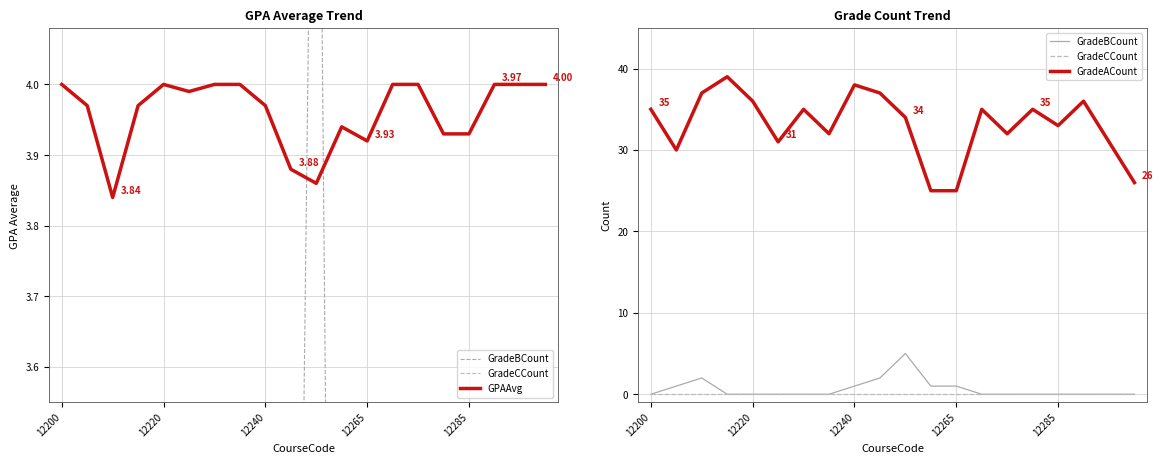

What is the lowest value of the GradeACount series?

25.0